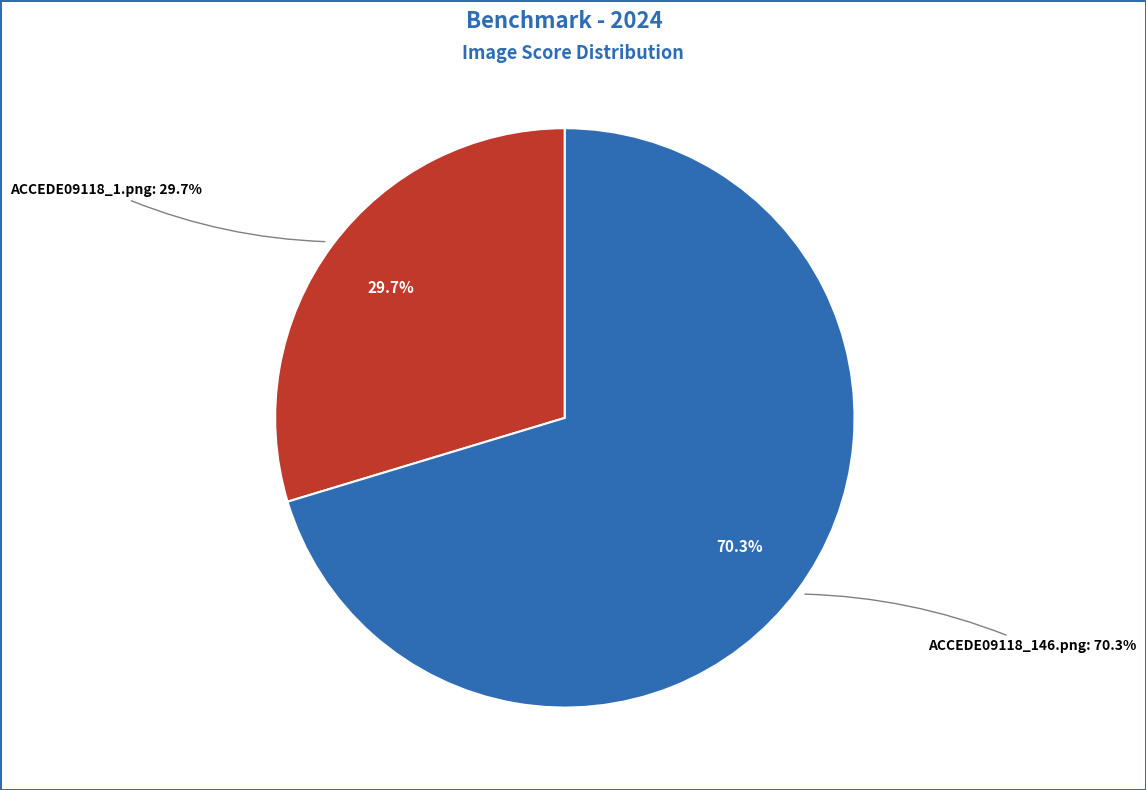

How many slices are in this pie chart?

2